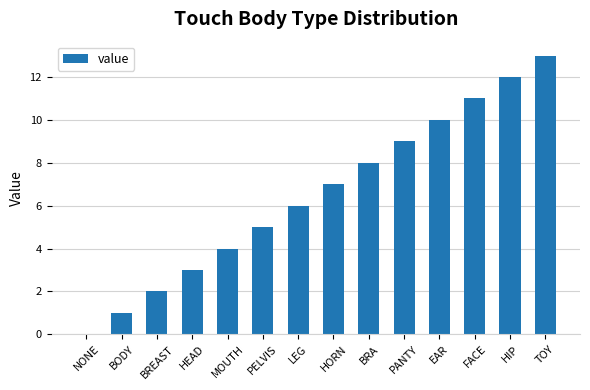

The value at TOY is 13. True or false?

True